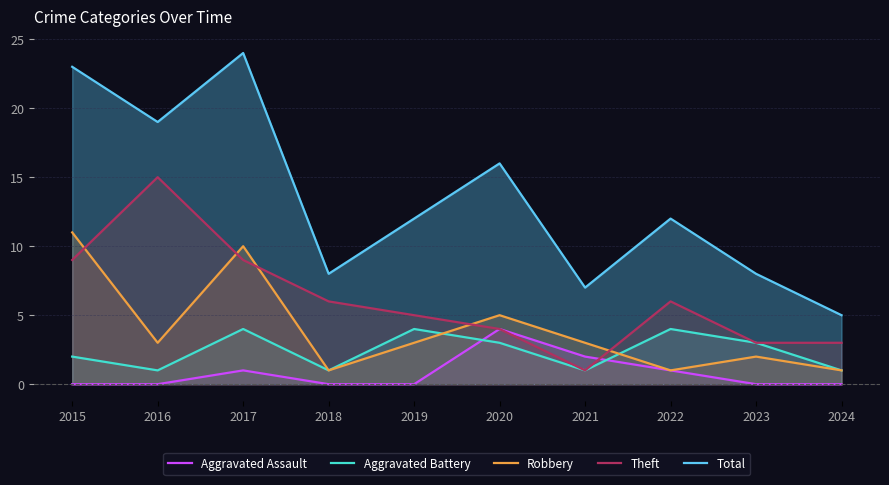

Which category has the lowest value across all series?

2015